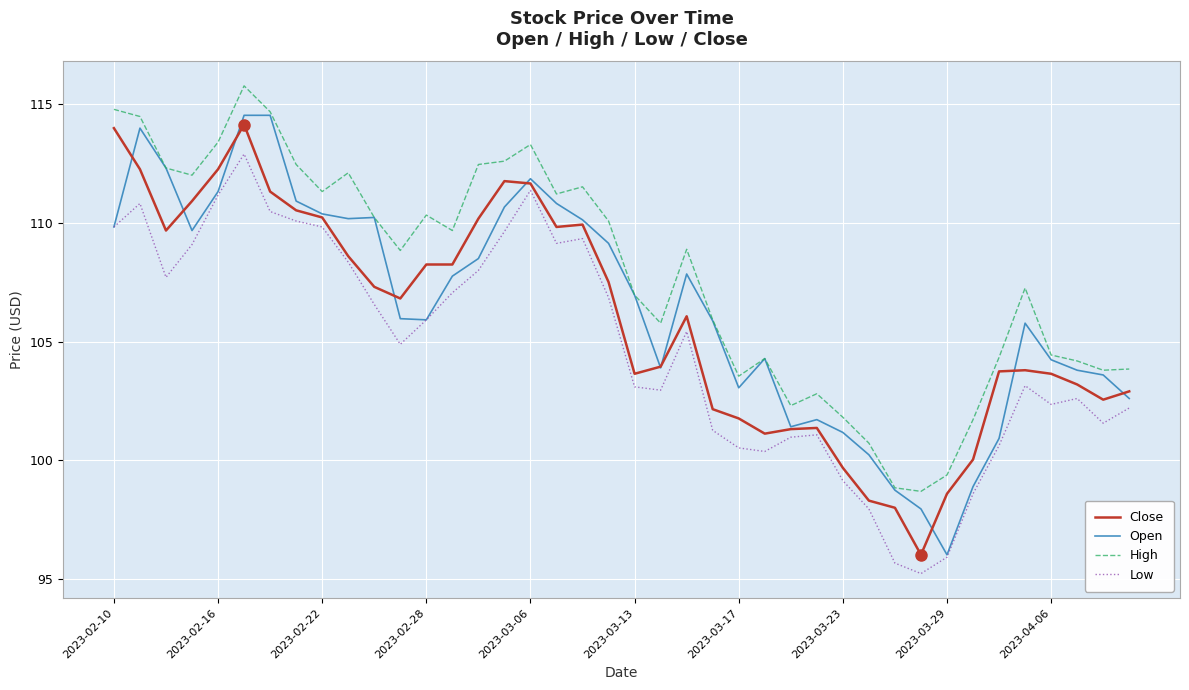

What is the highest value of the High series?

115.8